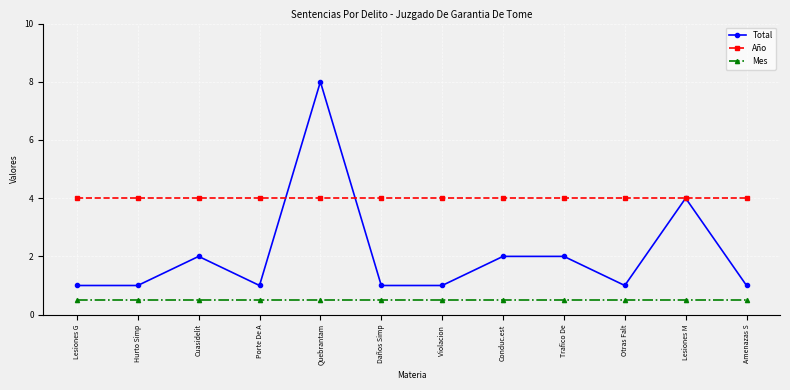

True or false: Total has a value of 1.0 at Hurto Simp.

True